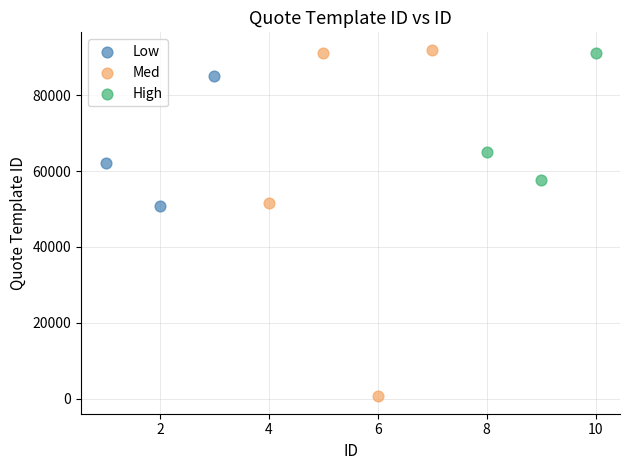

Which series has the widest spread of Y values?

Med